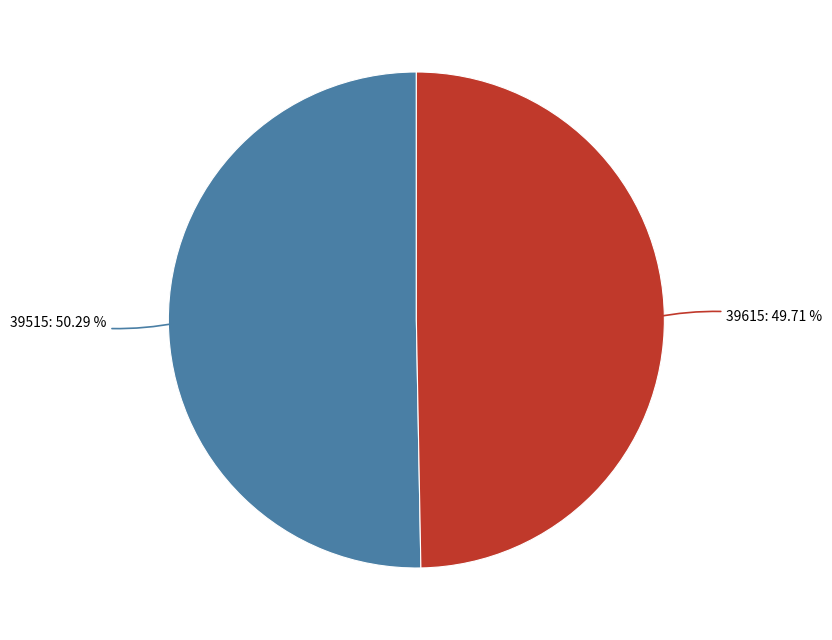

Is there a majority slice in this chart?

Yes